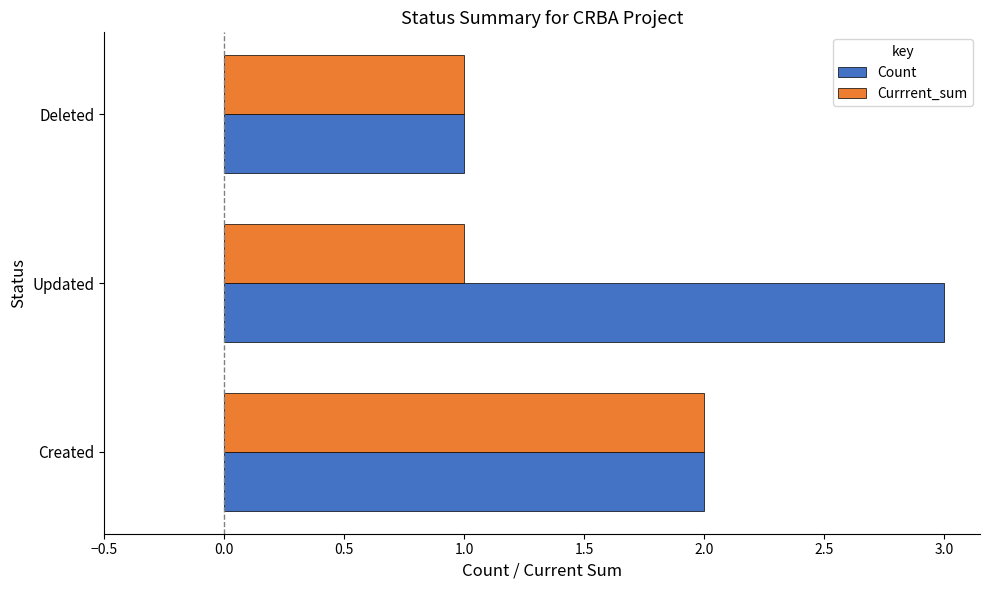

Which category has the lowest value in the Count series?

Deleted